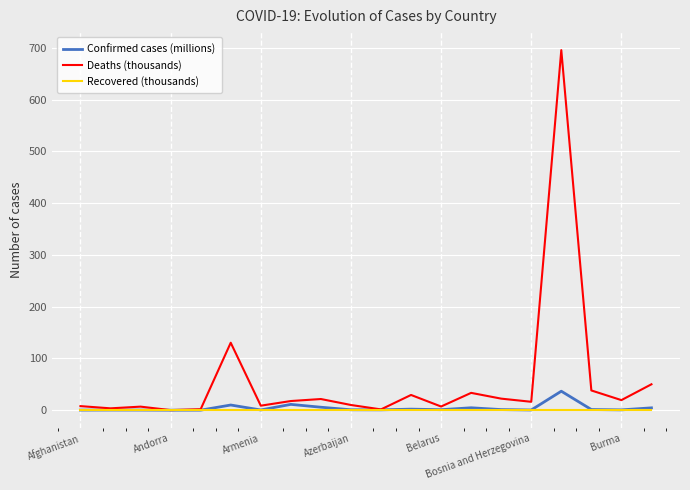

What is the maximum value for Deaths (thousands)?

695.6